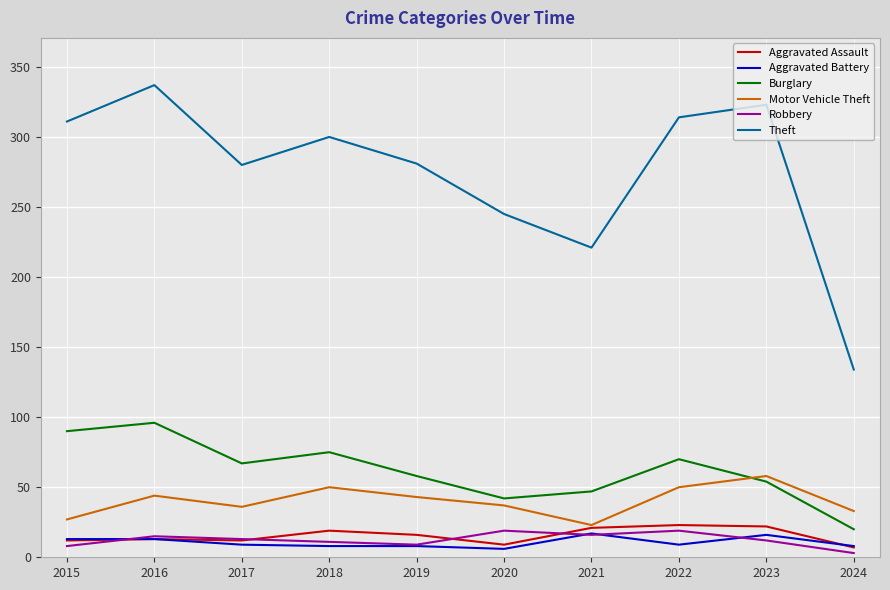

What are all the series names shown in the legend?

Aggravated Assault, Aggravated Battery, Burglary, Motor Vehicle Theft, Robbery, Theft